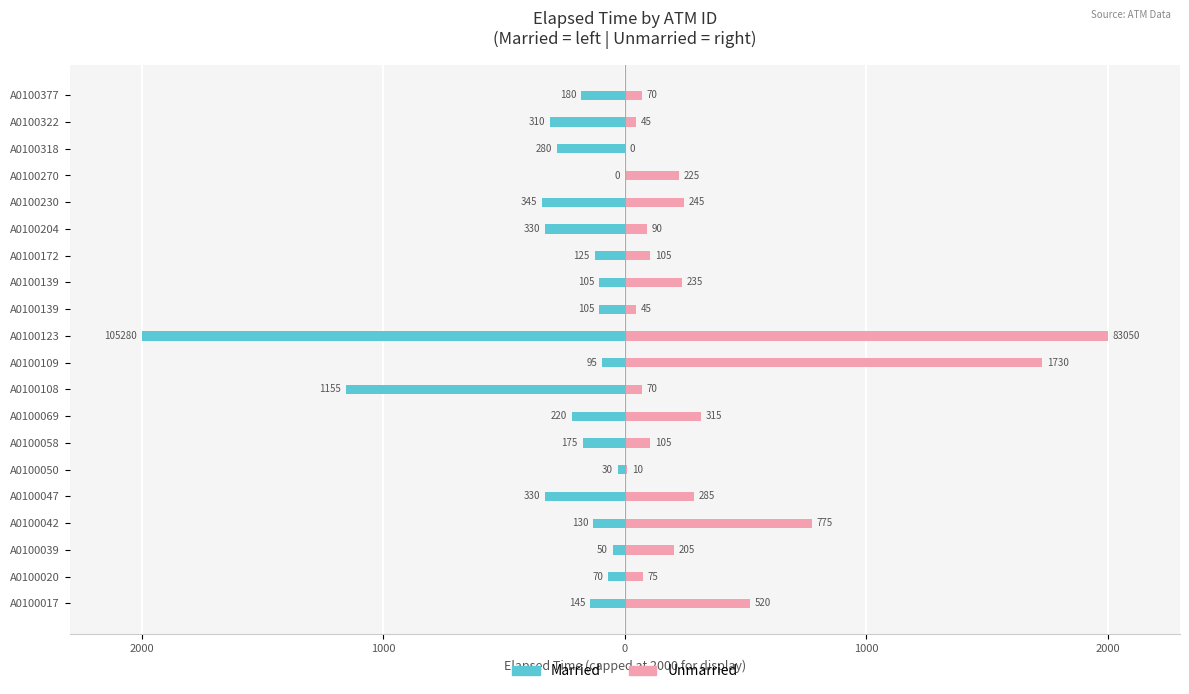

What is the difference between the highest and lowest values at A0100270?

225